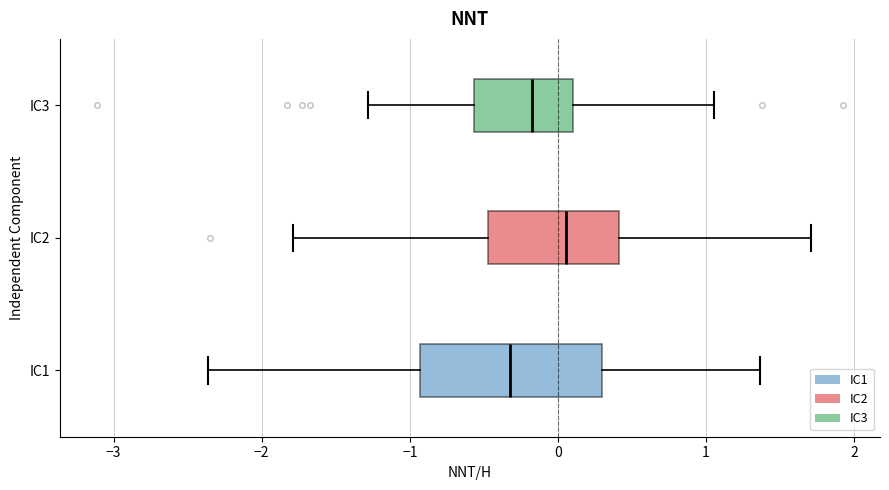

Reading bottom to top, read every box against the x-axis: the position of its median line, the range the box covers, and the ends of its whiskers. The values are not printed on the chart, so give them approximately, as read against the axis.

IC1: median -0.3, box -0.9 to 0.3, whiskers -2.4 to 1.4
IC2: median 0.1, box -0.5 to 0.4, whiskers -1.8 to 1.7
IC3: median -0.2, box -0.6 to 0.1, whiskers -1.3 to 1.1